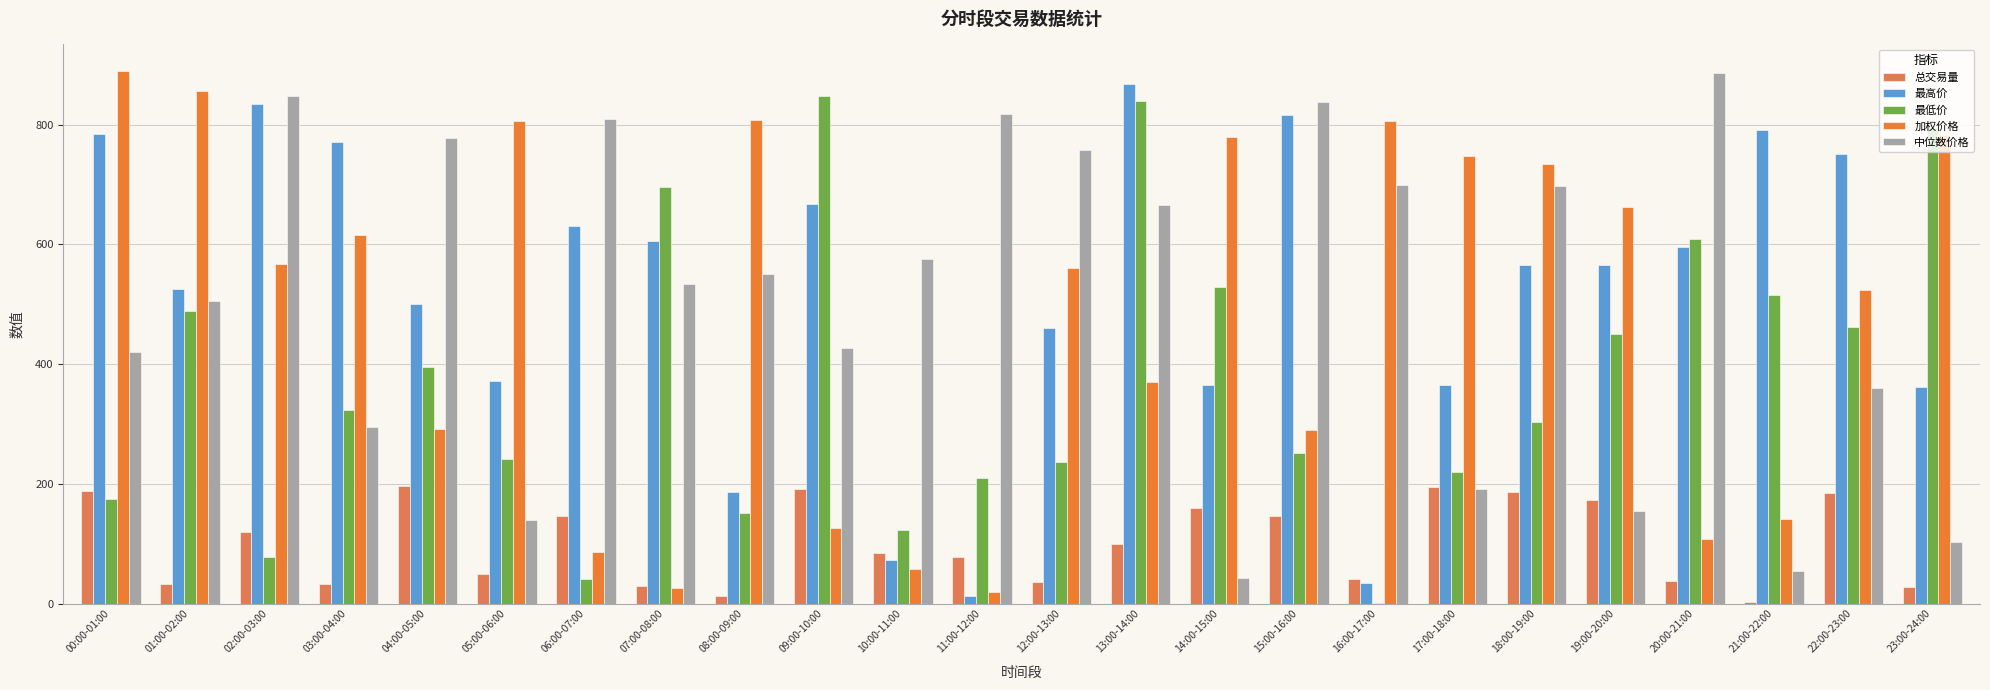

List the labels in order of 最低价 value, smallest first.

16:00-17:00, 06:00-07:00, 02:00-03:00, 10:00-11:00, 08:00-09:00, 00:00-01:00, 11:00-12:00, 17:00-18:00, 12:00-13:00, 05:00-06:00, 15:00-16:00, 18:00-19:00, 03:00-04:00, 04:00-05:00, 19:00-20:00, 22:00-23:00, 01:00-02:00, 21:00-22:00, 14:00-15:00, 20:00-21:00, 07:00-08:00, 23:00-24:00, 13:00-14:00, 09:00-10:00